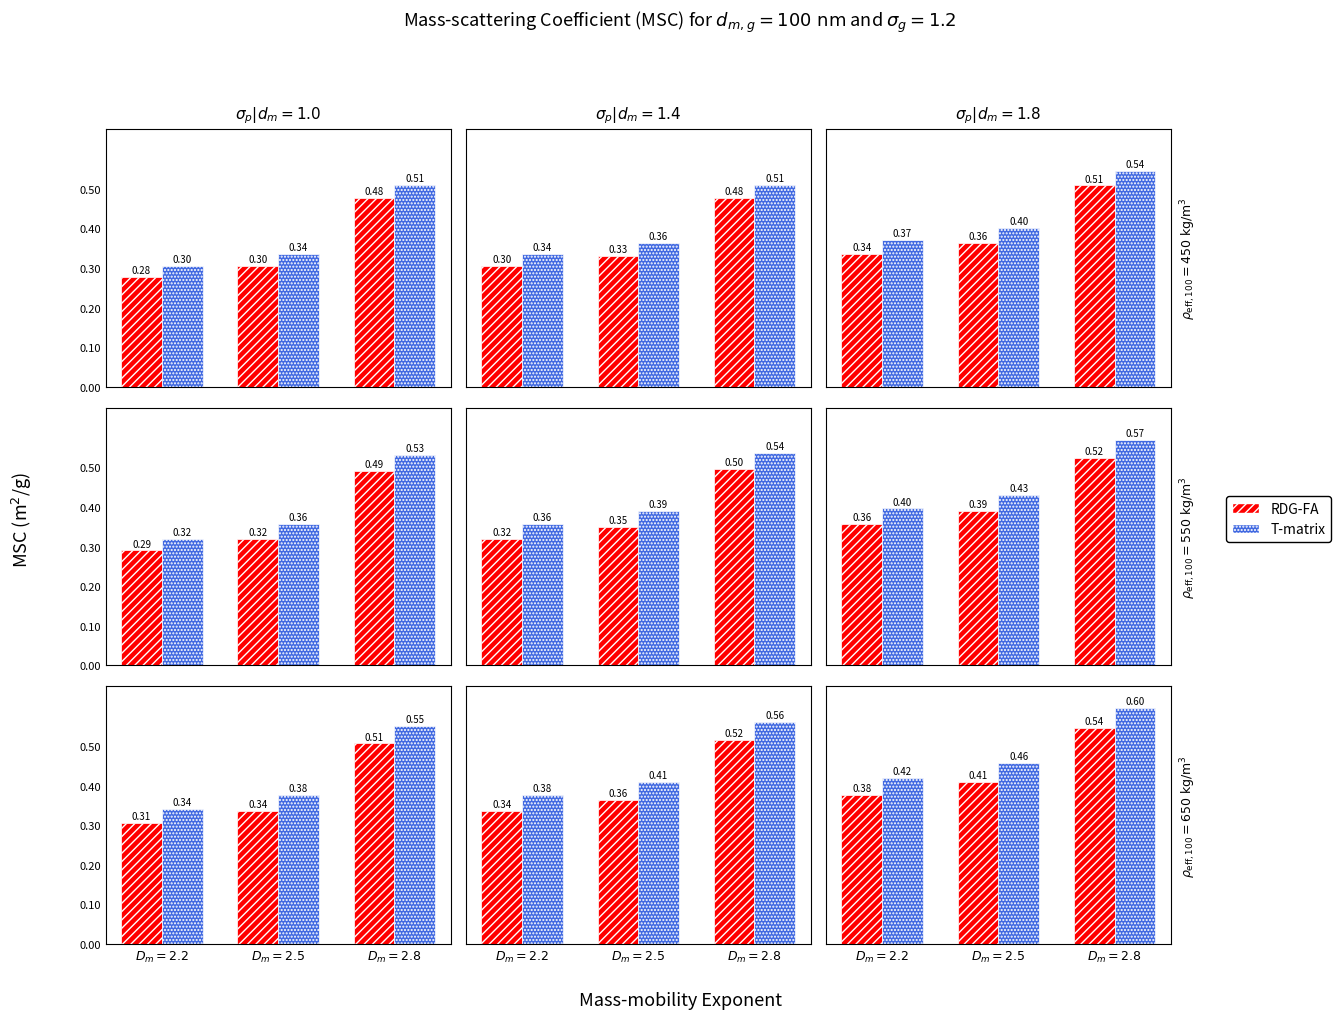

Is it true that T-matrix equals 0.4 at $D_m=2.2$?

True